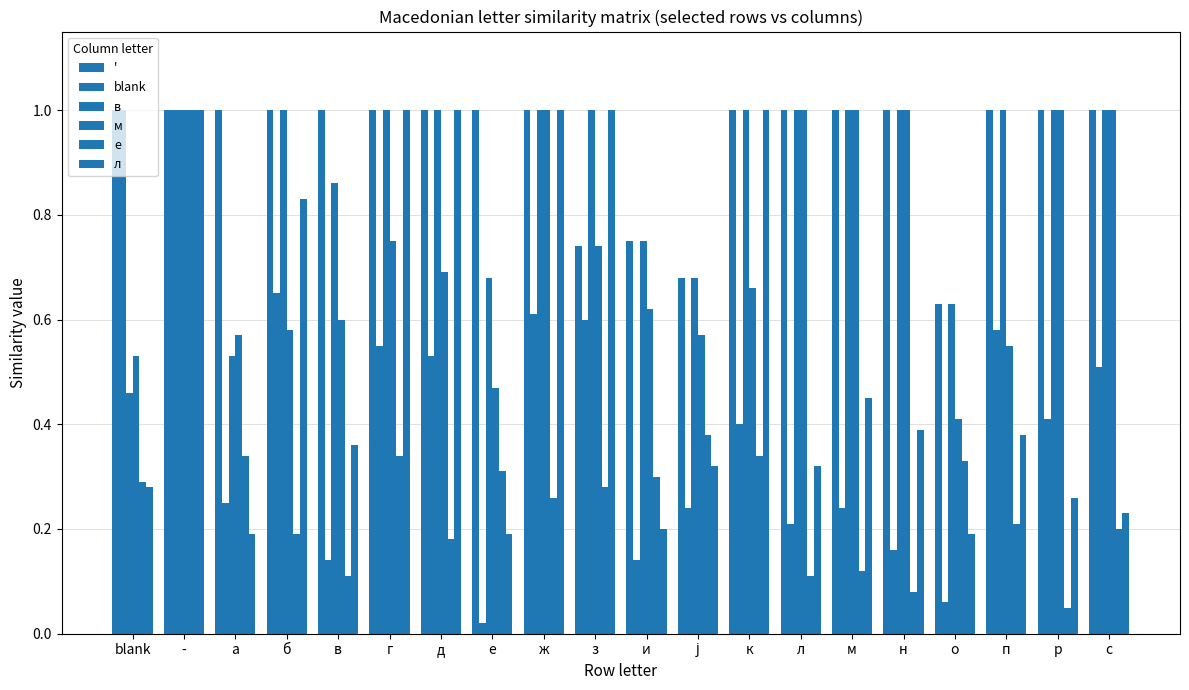

At о, list the series in order from largest to smallest.

', в, м, е, л, blank